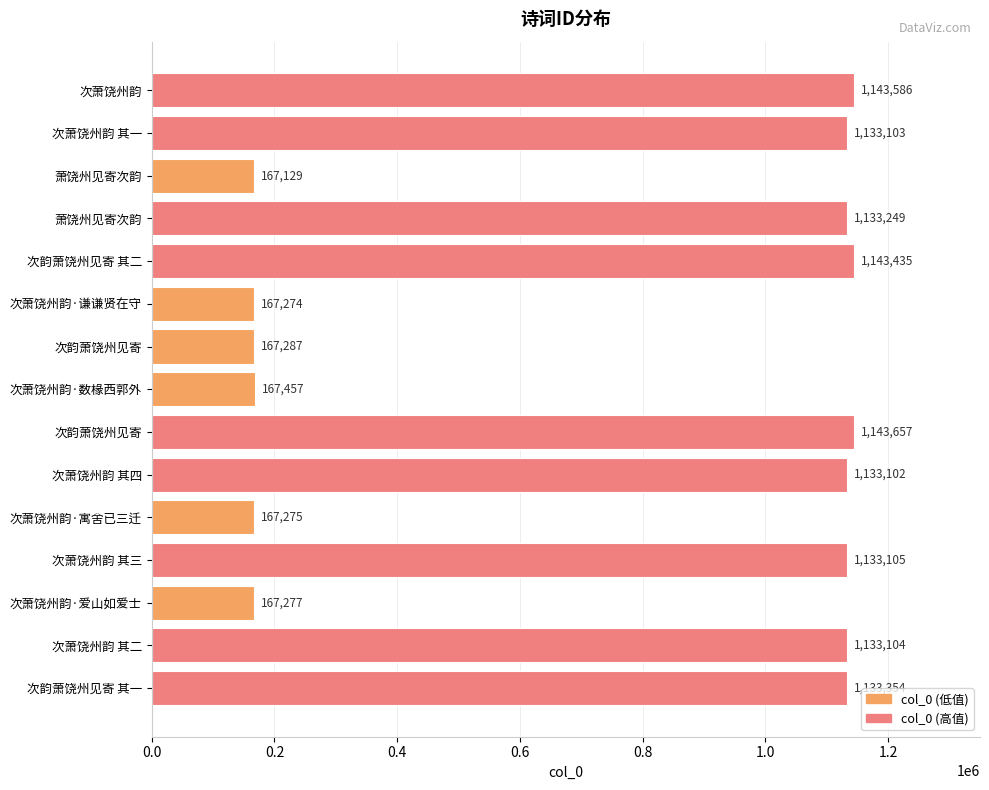

What is the sum of all values?

11233394